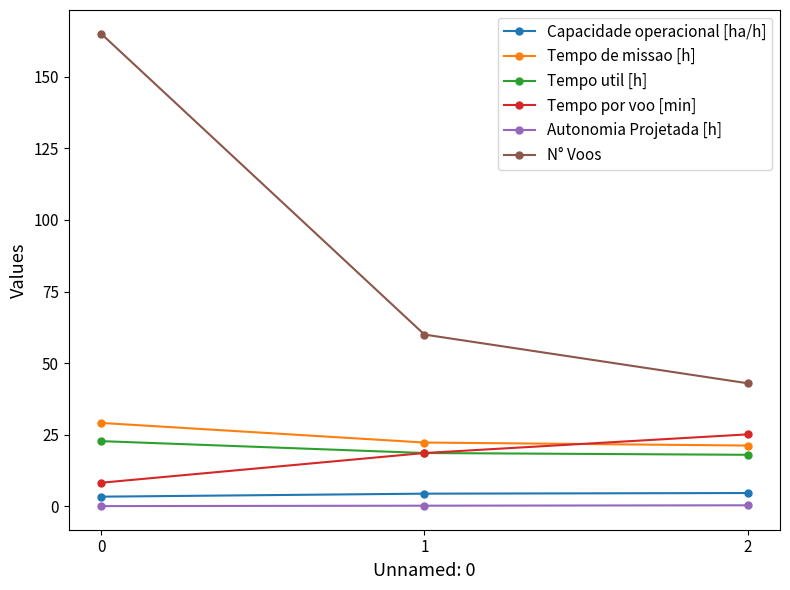

Rank the series at 0 from highest to lowest value.

N° Voos, Tempo de missao [h], Tempo util [h], Tempo por voo [min], Capacidade operacional [ha/h], Autonomia Projetada [h]